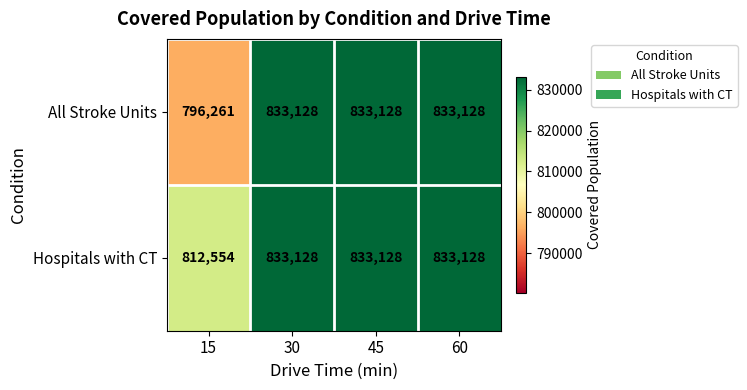

What is the smallest value displayed?

796261